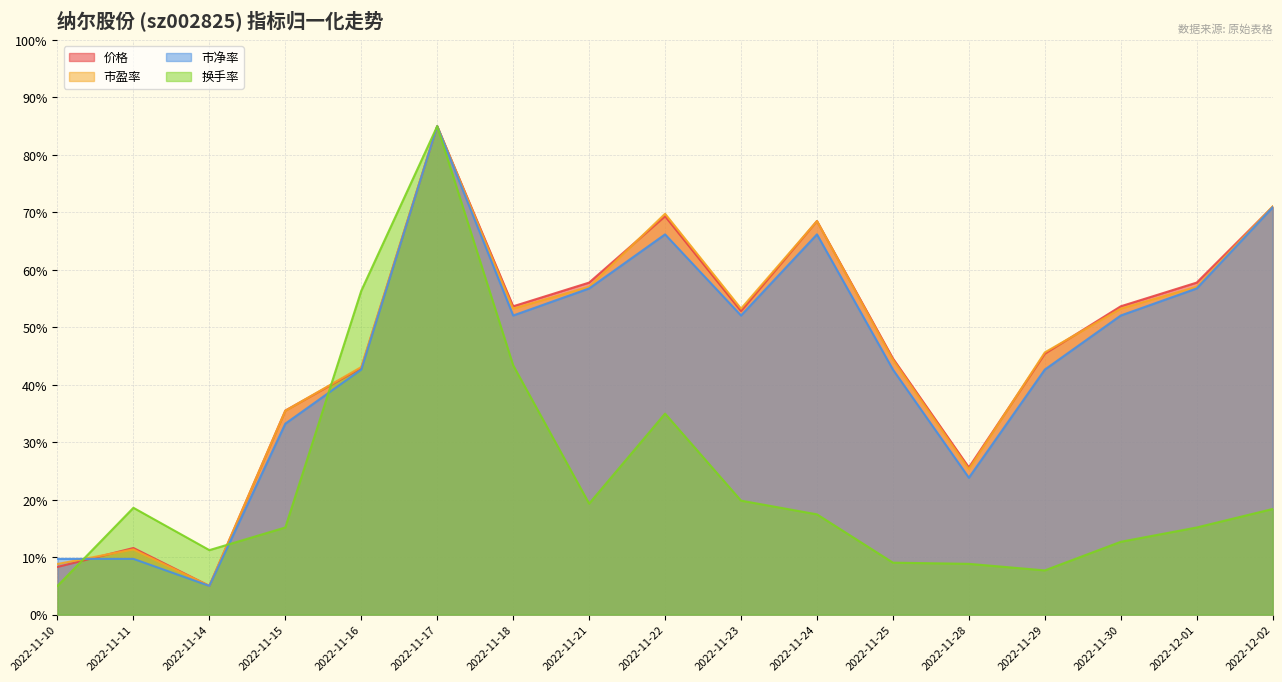

True or false: 换手率 has a value of 91.5 at 2022-11-16.

False